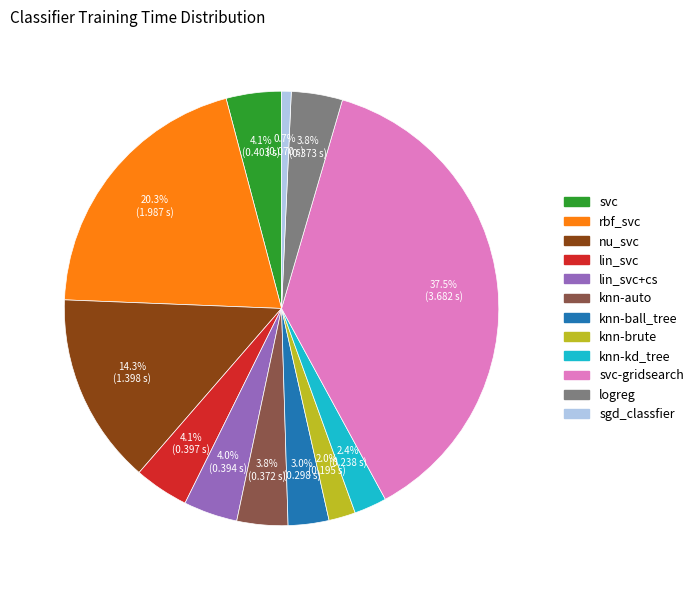

Is there a majority slice in this chart?

No